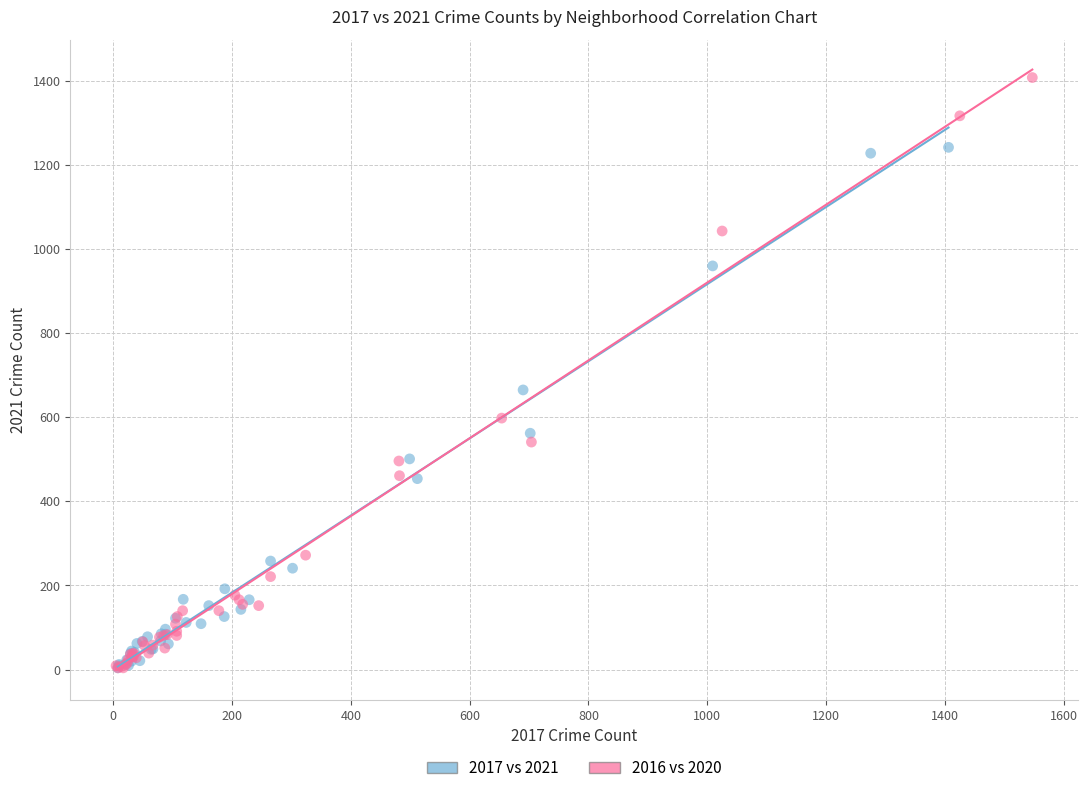

What are all the series names shown in the legend?

2017 vs 2021, 2016 vs 2020